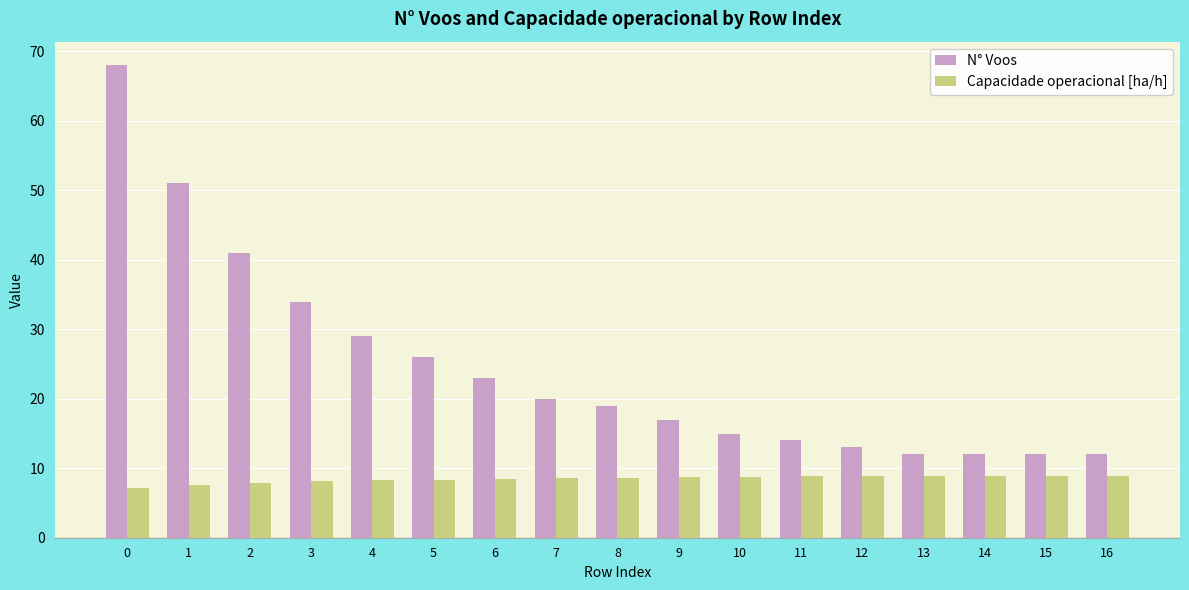

What is the lowest value of the Capacidade operacional [ha/h] series?

7.1